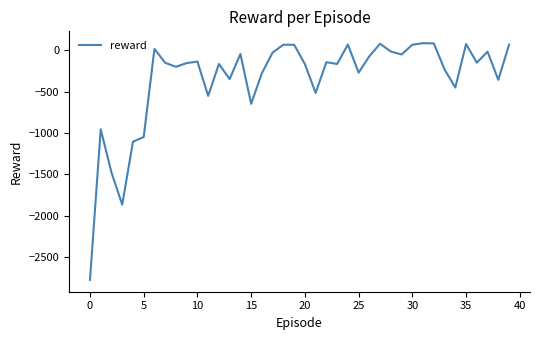

True or false: there are more than 2 points higher than both neighbors.

True